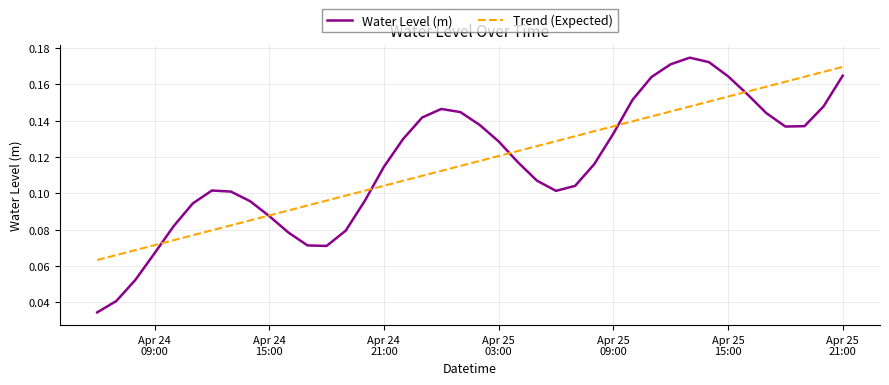

List the series in order of their peak value, lowest first.

Trend (Expected), Water Level (m)